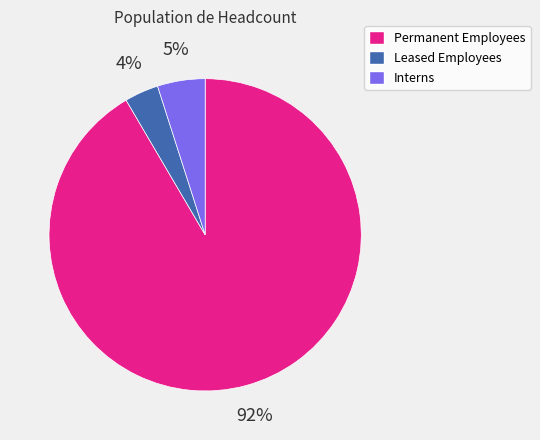

To the nearest percent, what is the average slice percentage?

33%